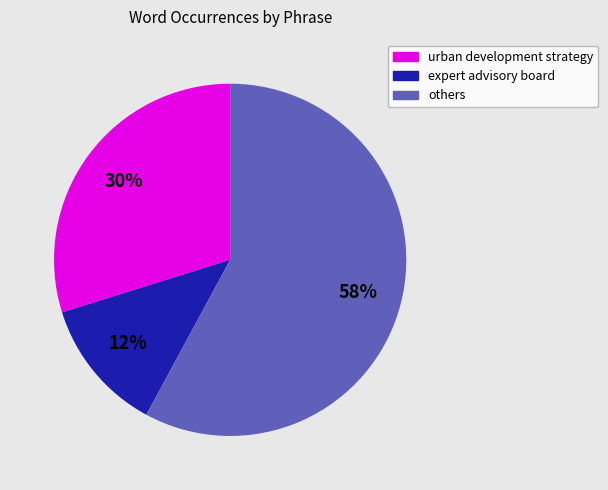

Which slice is the largest?

others